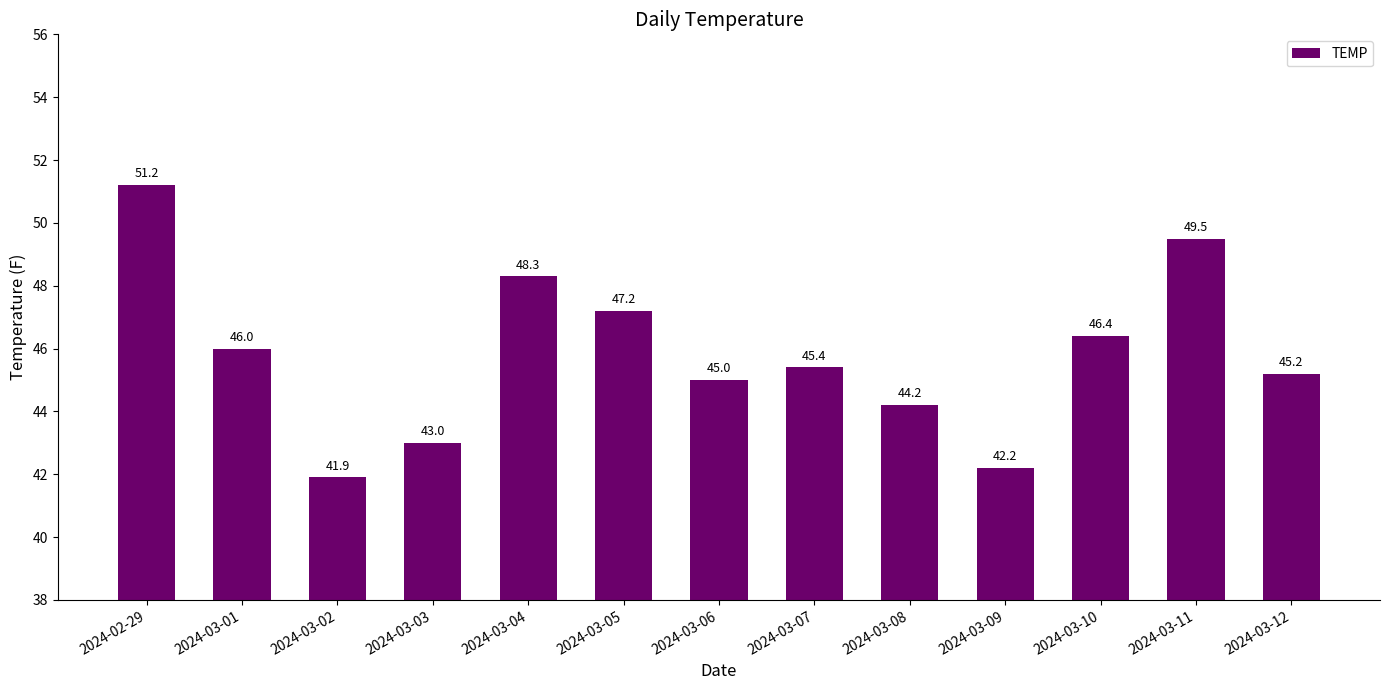

What is the sum of all values?

595.5